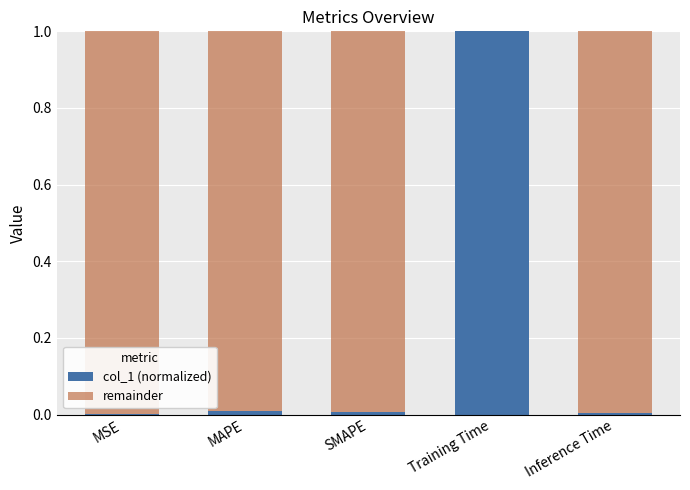

What is the highest value of the col_1 (normalized) series?

1.0